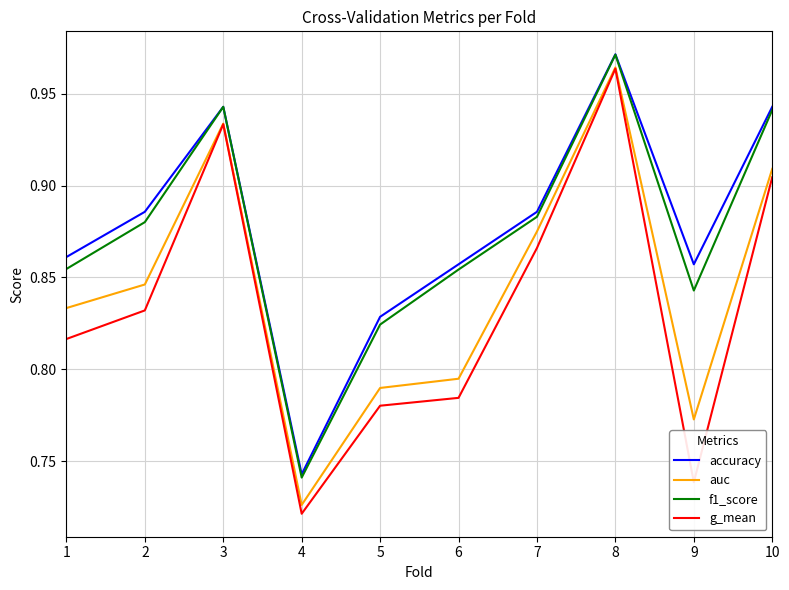

At 9, list the series in order from largest to smallest.

accuracy, f1_score, auc, g_mean